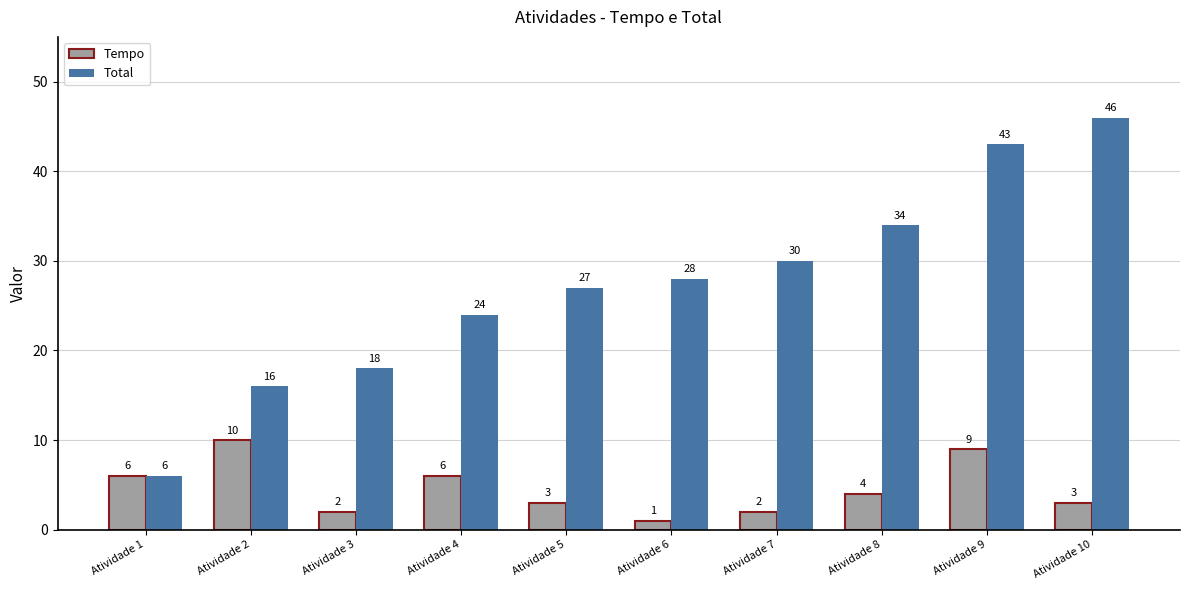

How many data points in Total are less than 28?

5